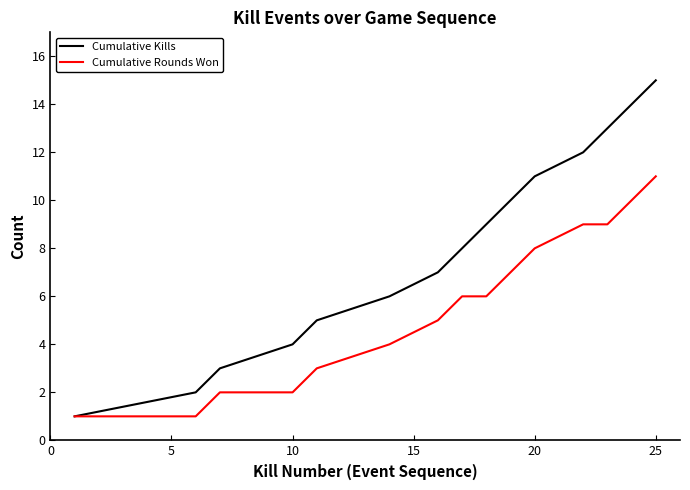

What is the maximum value for Cumulative Kills?

15